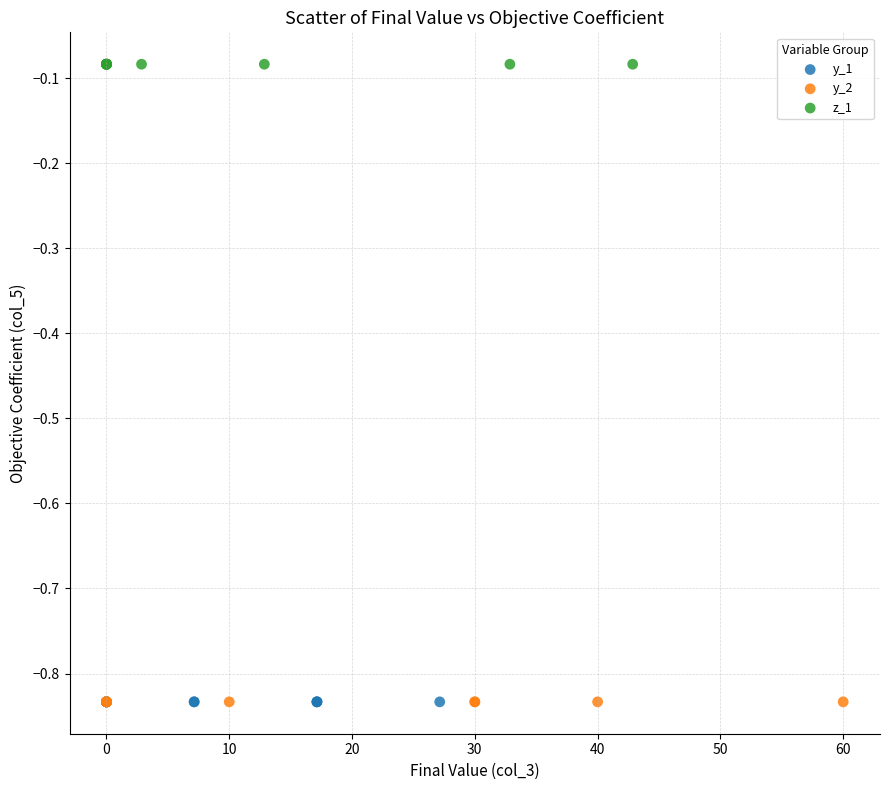

What are all the series names shown in the legend?

y_1, y_2, z_1